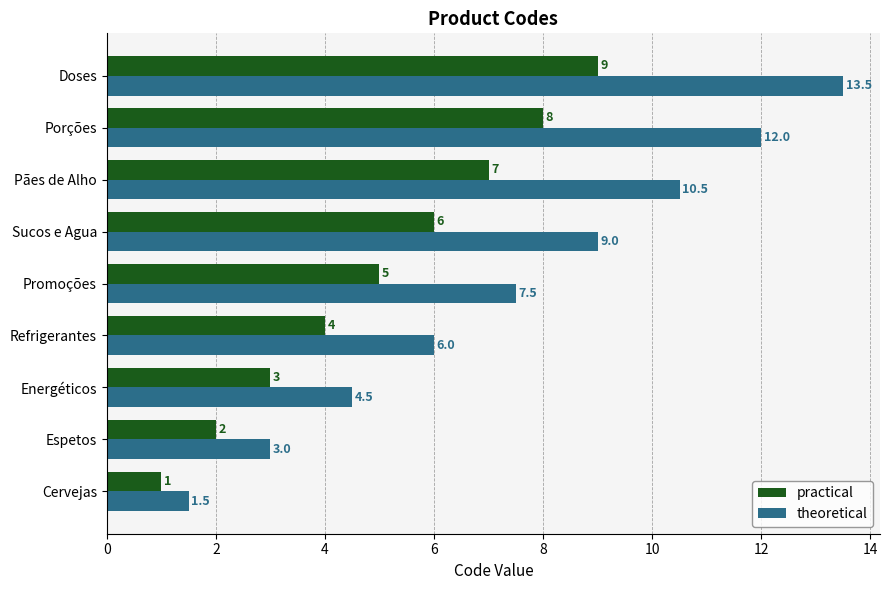

Between Cervejas and Porções, which series saw the biggest shift?

theoretical